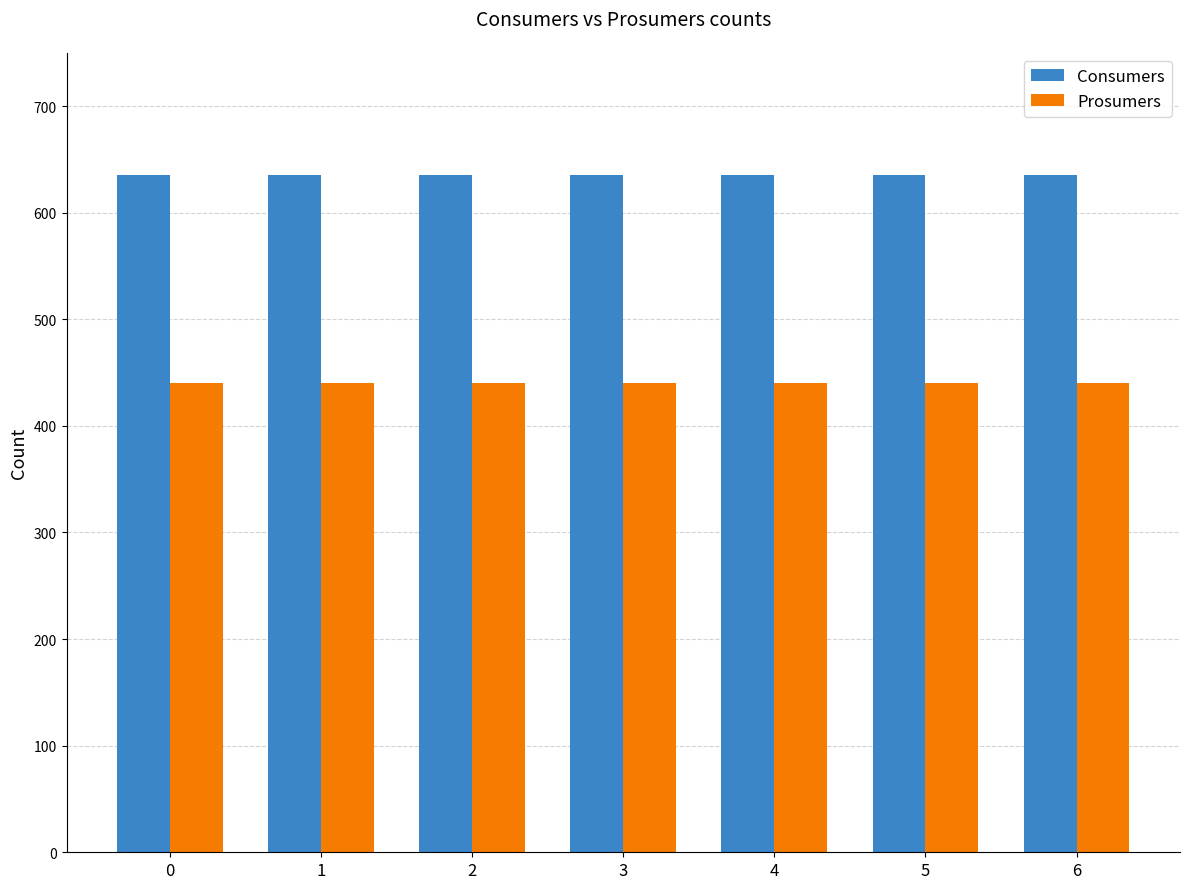

What is the value of the Consumers bar at the 3rd from the left?

635